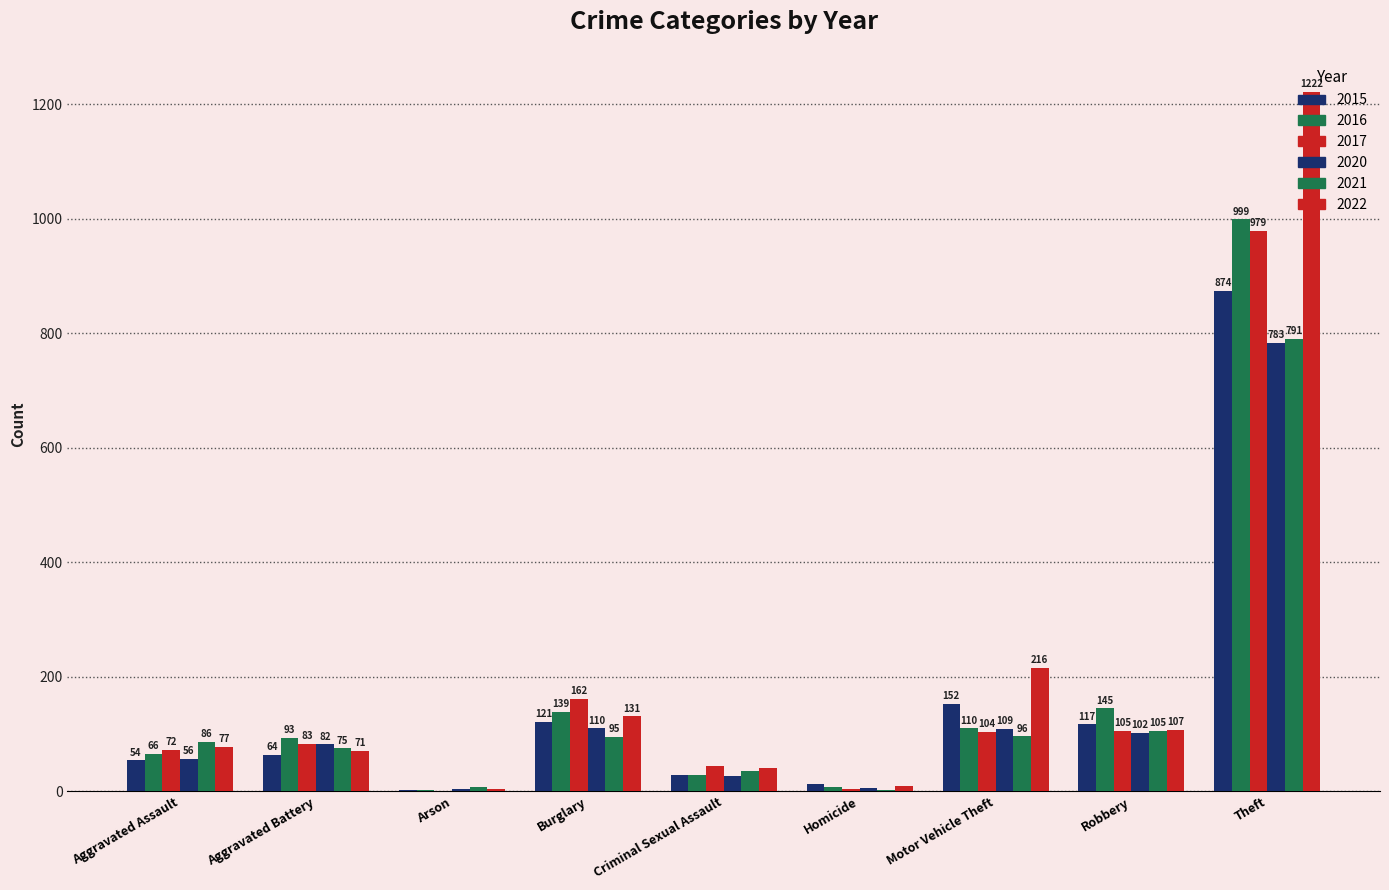

How many distinct data groups are displayed?

6